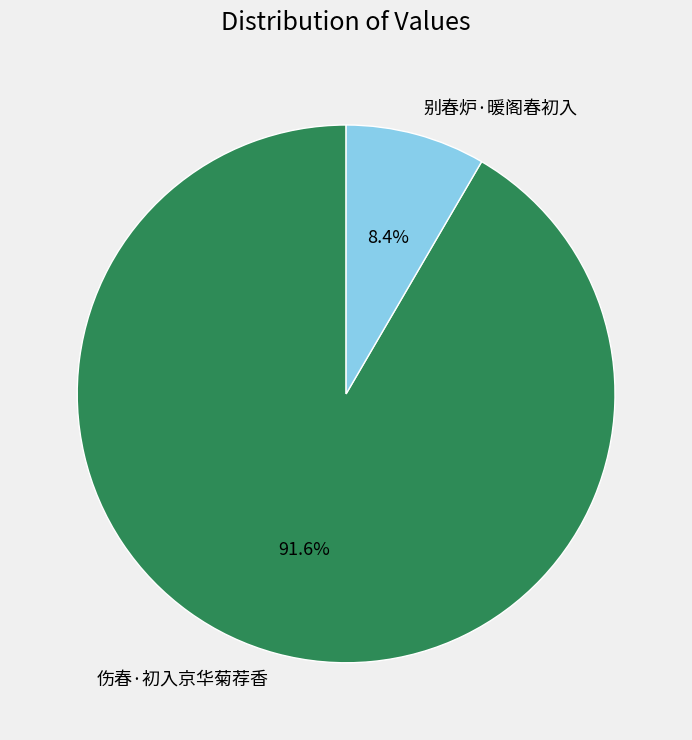

Does 伤春·初入京华菊荐香 account for over 50% of the chart?

Yes